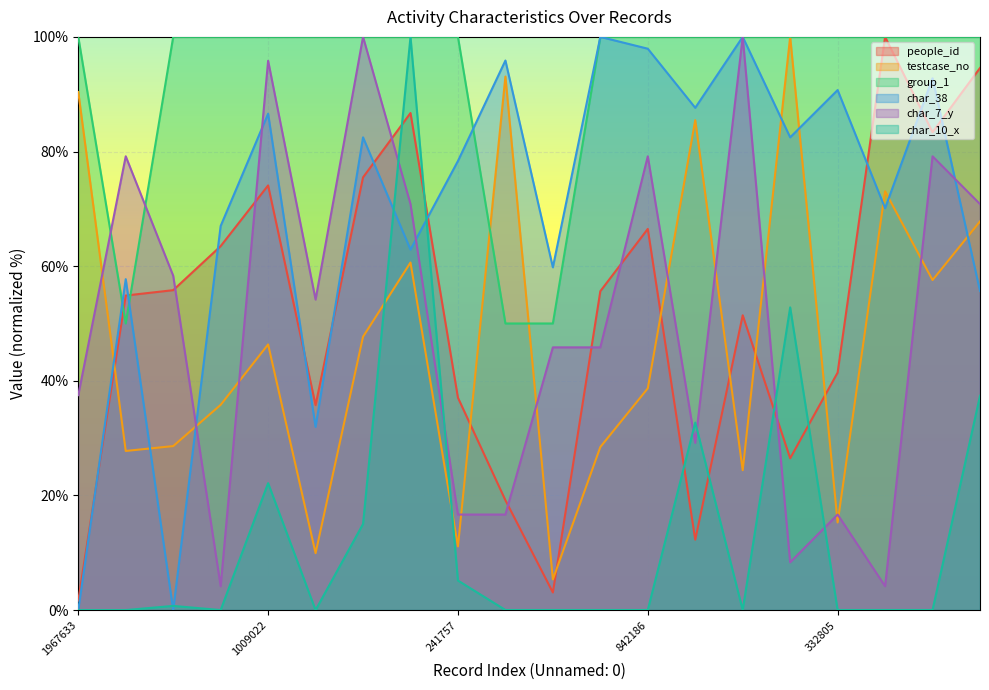

Which series has the largest total across all categories?

group_1